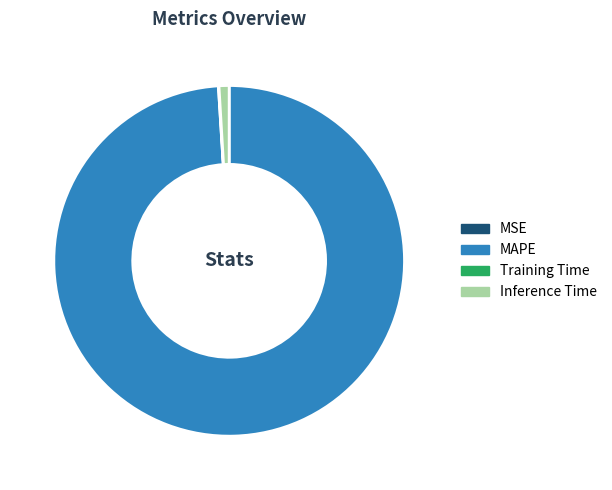

What is the largest slice in the pie chart?

MAPE